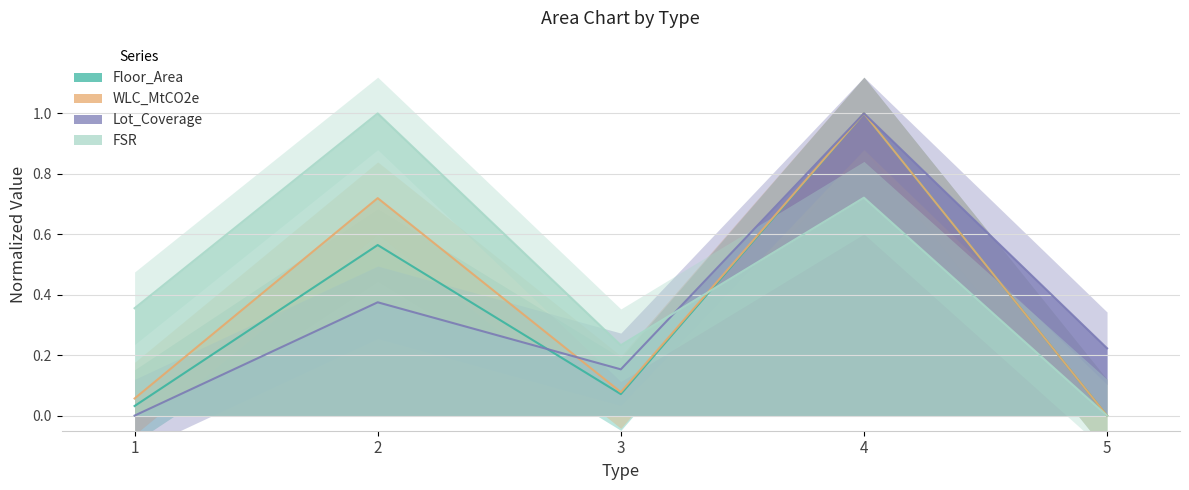

At 2, list the series in order from largest to smallest.

FSR, WLC_MtCO2e, Floor_Area, Lot_Coverage